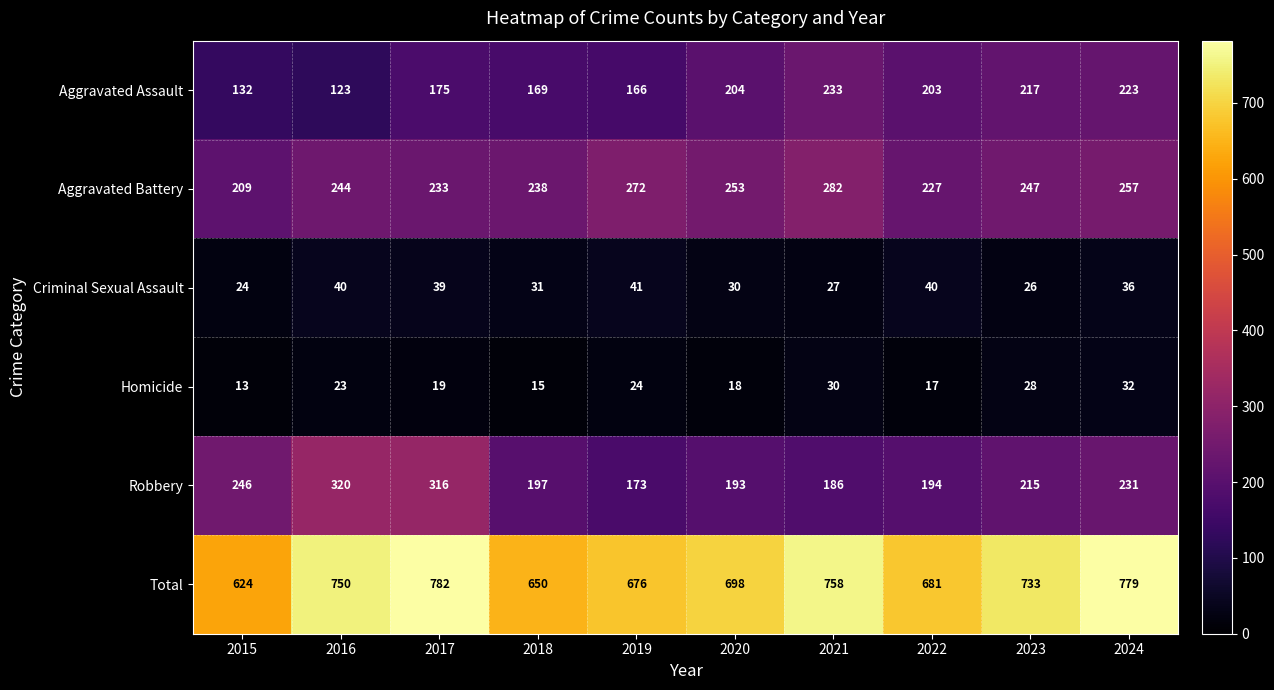

Which label corresponds to the largest value in the chart?

2017